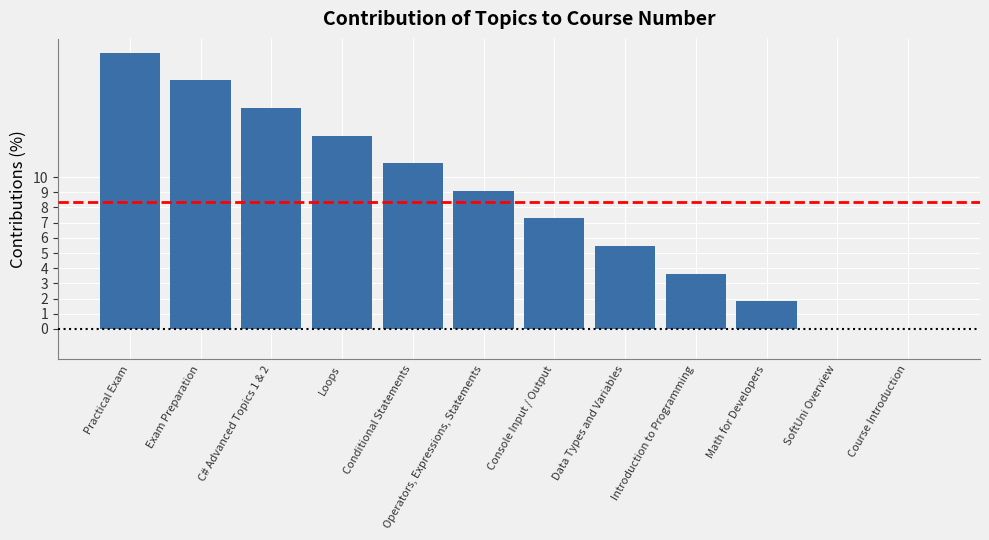

What is the maximum value shown in the chart?

18.2